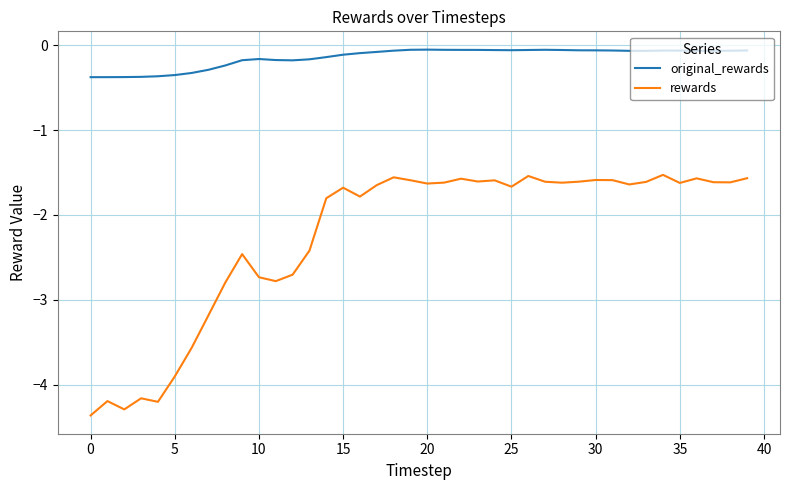

How many lines are shown in the chart?

2